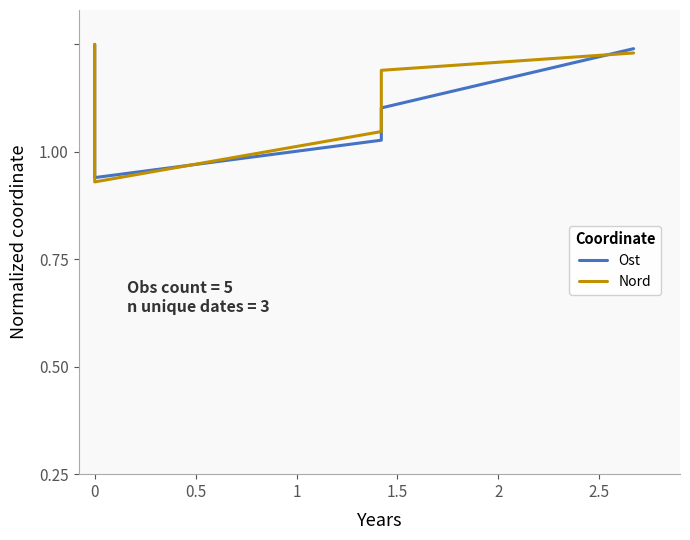

How many lines are shown in the chart?

2